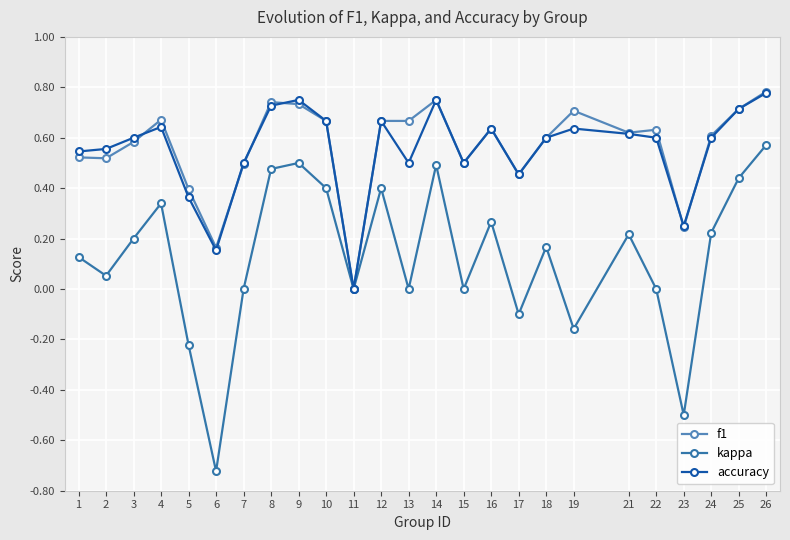

What is the sum of all kappa values?

3.2